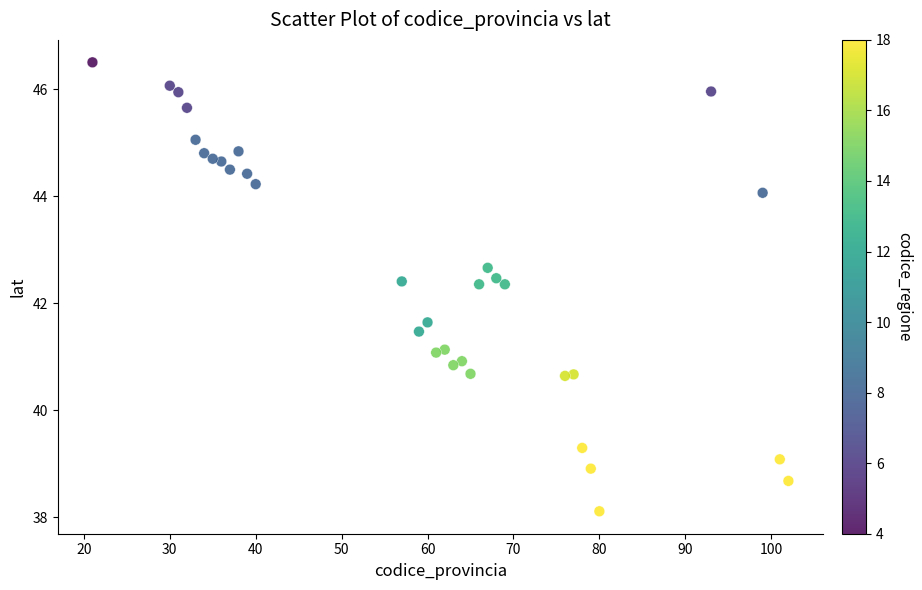

What is the range of X values (max minus min)?

81.0